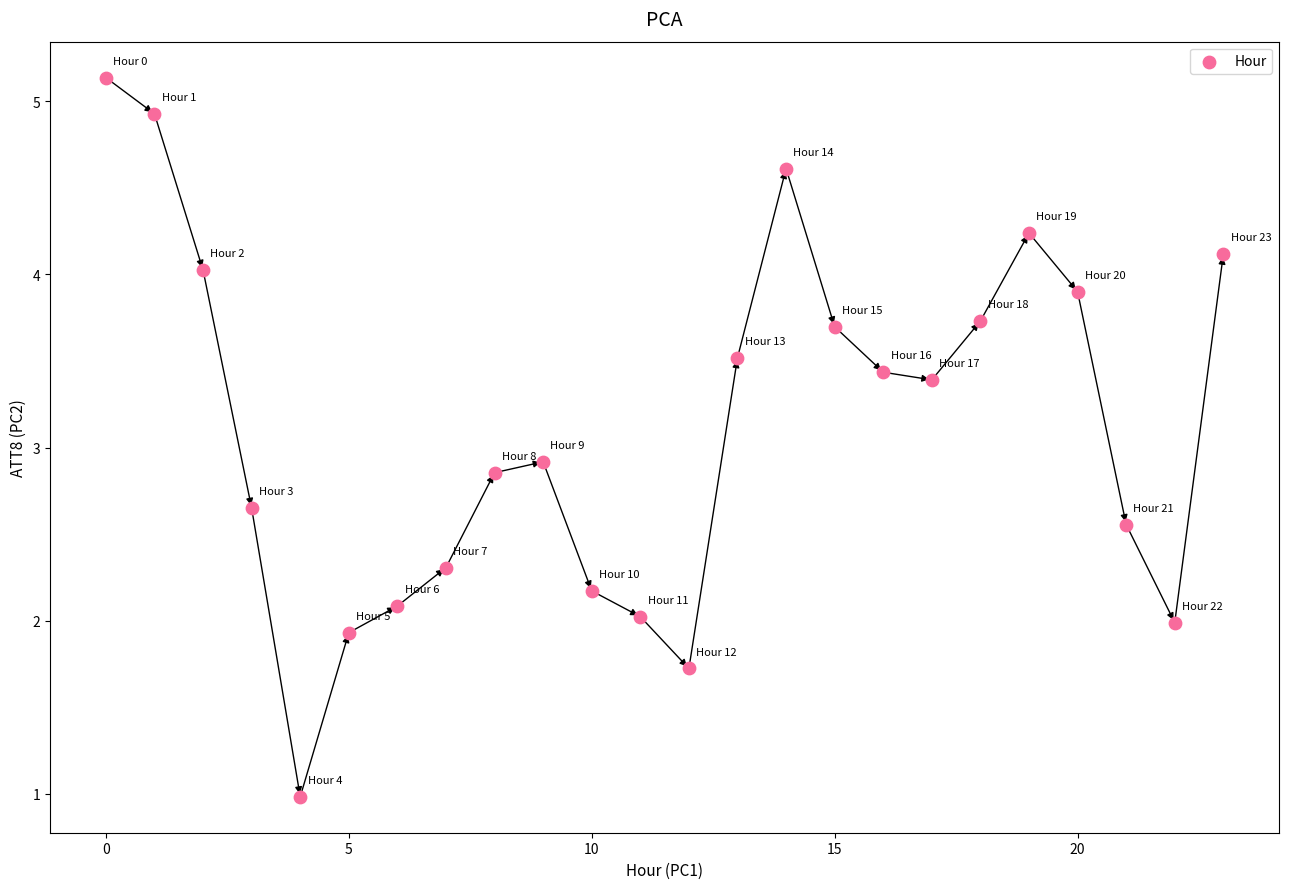

What is the range of Y values (max minus min)?

4.2